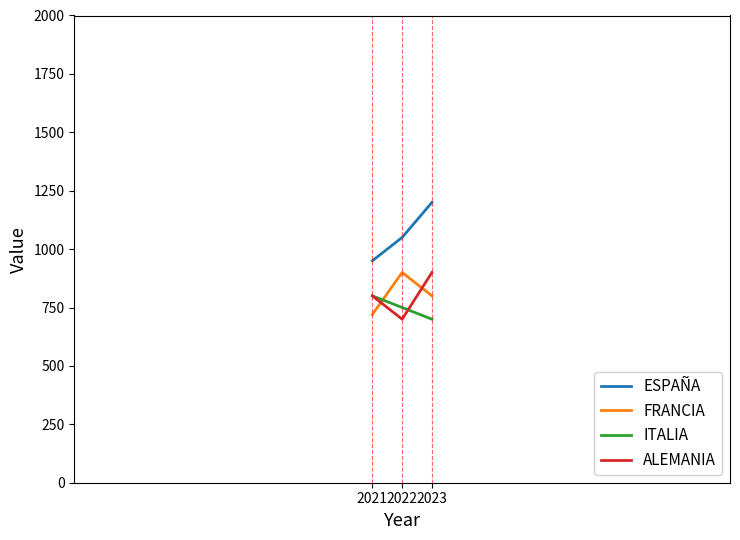

Reading right to left, what are all the values shown in this chart?

ESPAÑA: 2023=1200	2022=1050	2021=950
FRANCIA: 2023=800	2022=900	2021=720
ITALIA: 2023=700	2022=750	2021=800
ALEMANIA: 2023=900	2022=700	2021=800